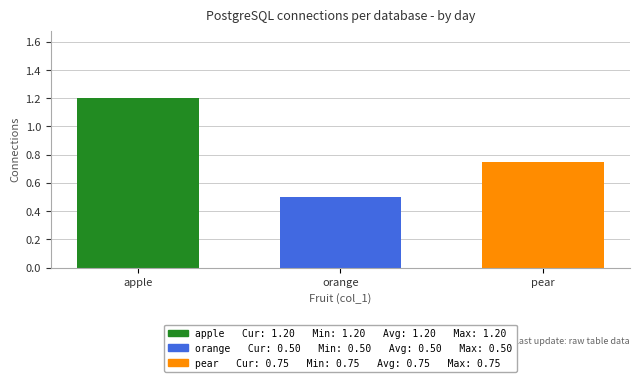

What is the difference between the values at orange and apple?

0.7